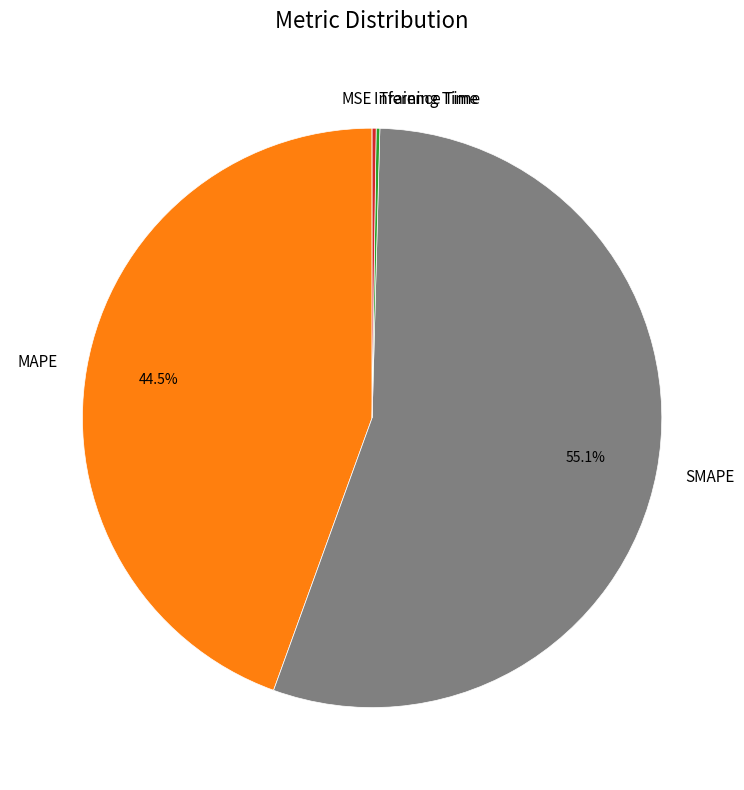

Which slice is the largest?

SMAPE